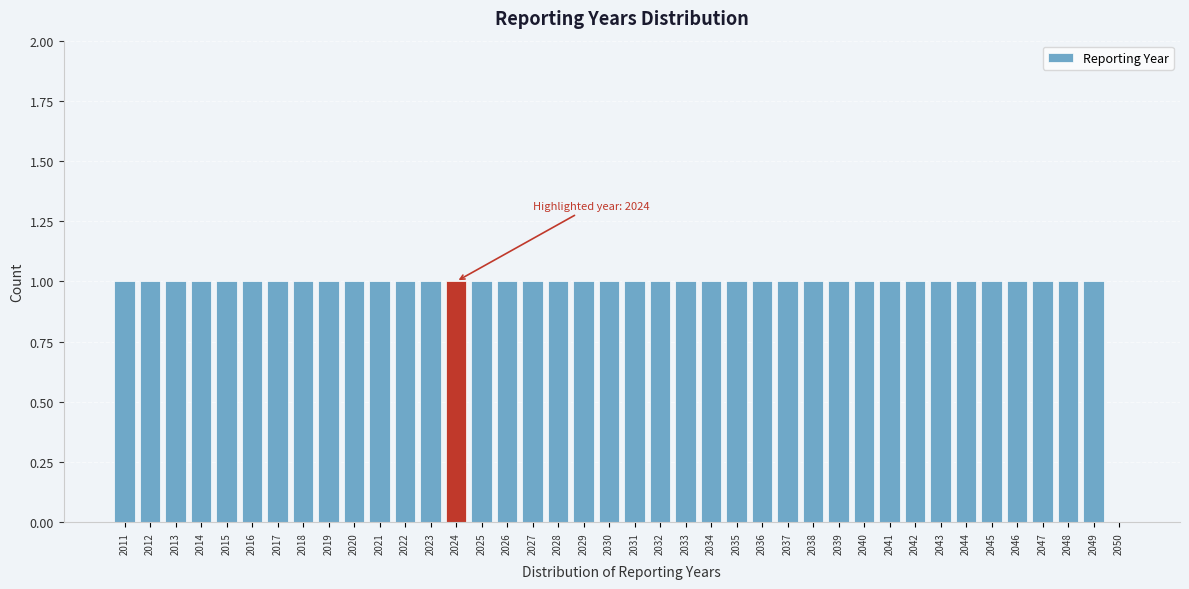

Approximately how many times larger is the value at 2030 compared to 2011?

1.0